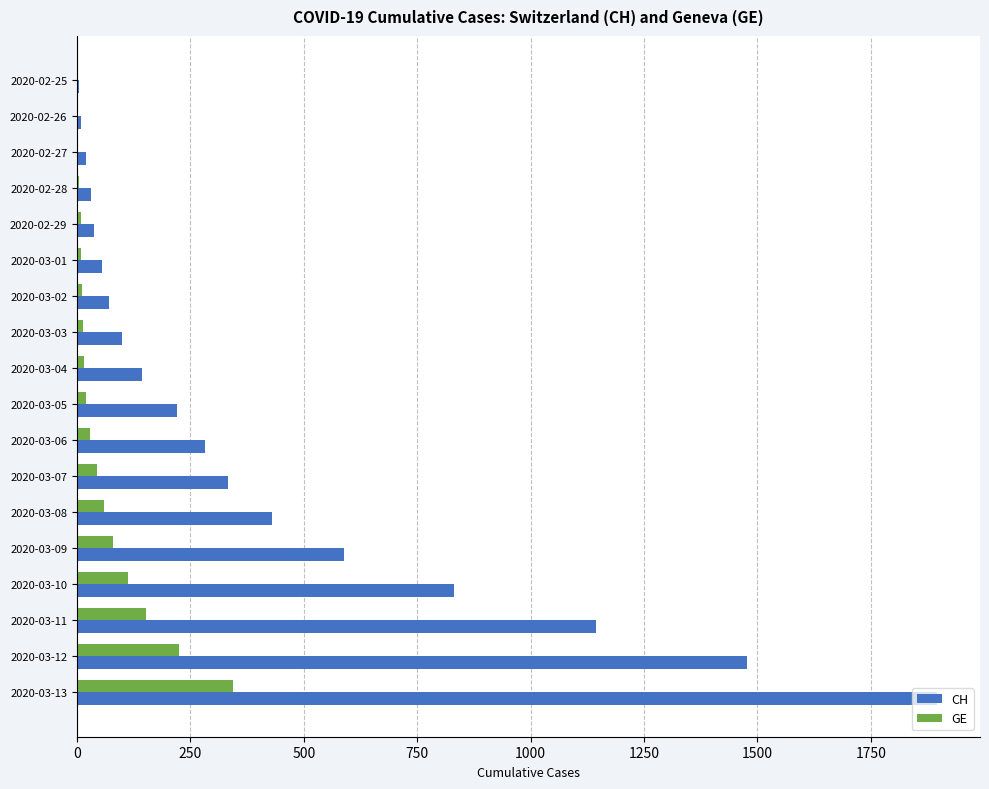

Between 2020-02-26 and 2020-03-10, which series saw the biggest shift?

CH